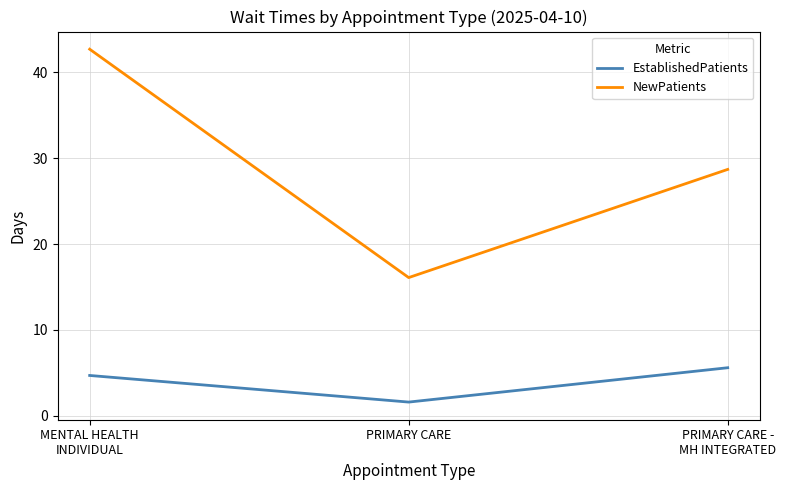

What value does the EstablishedPatients series have at PRIMARY CARE?

1.6